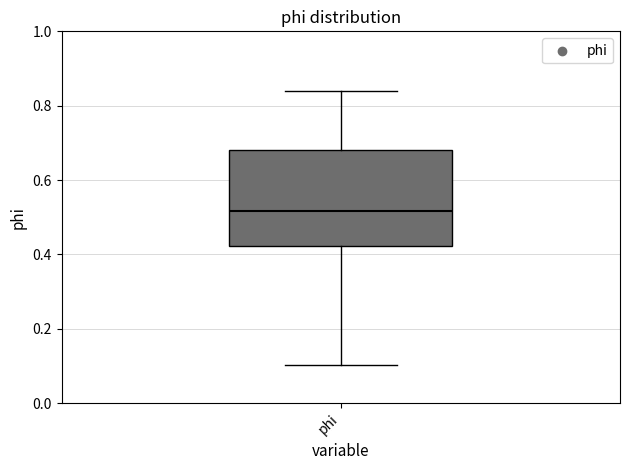

Read this box plot against the y-axis: the position of the median line, the range covered by the box, and the ends of both whiskers. The values are not printed on the chart, so give them approximately, as read against the axis.

median 0.52, box 0.42 to 0.68, whiskers 0.10 to 0.84